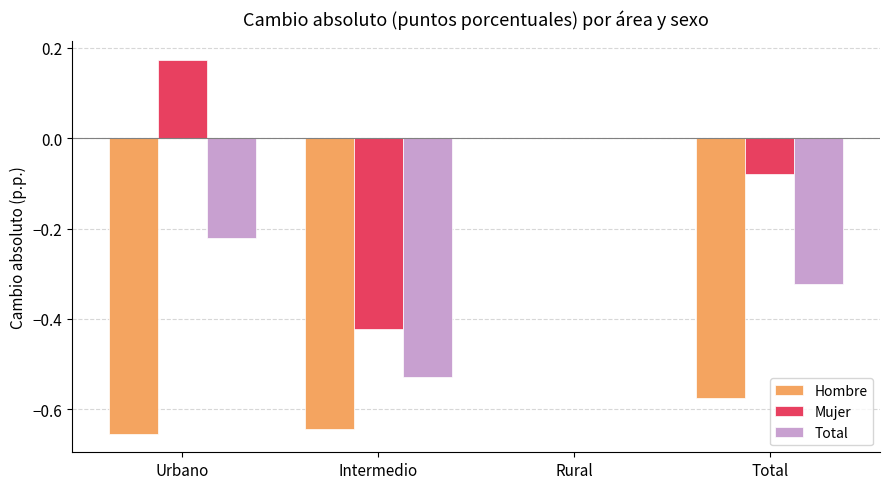

What is the sum of the Hombre values at Intermedio and Urbano?

-1.3